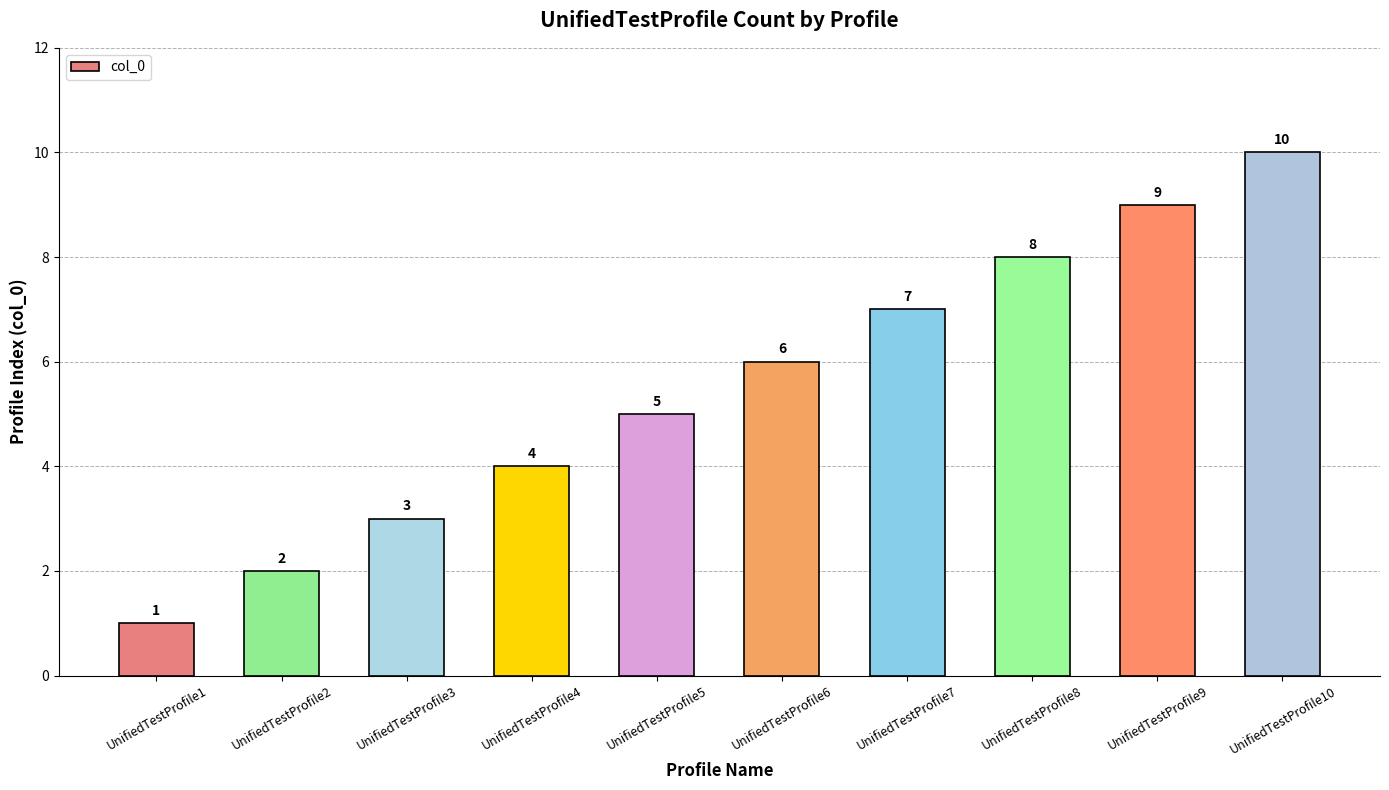

Count the number of data series in this chart.

1